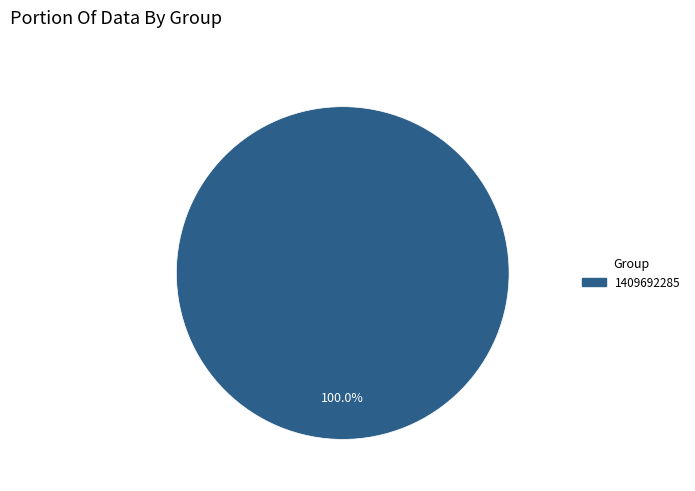

Is there any slice that represents more than half of the pie?

Yes